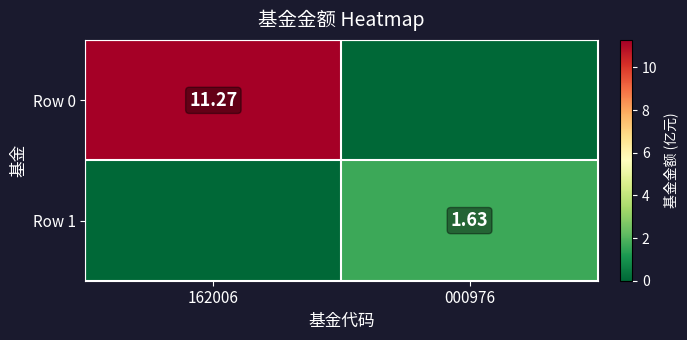

Which series has the largest total across all categories?

Row 0